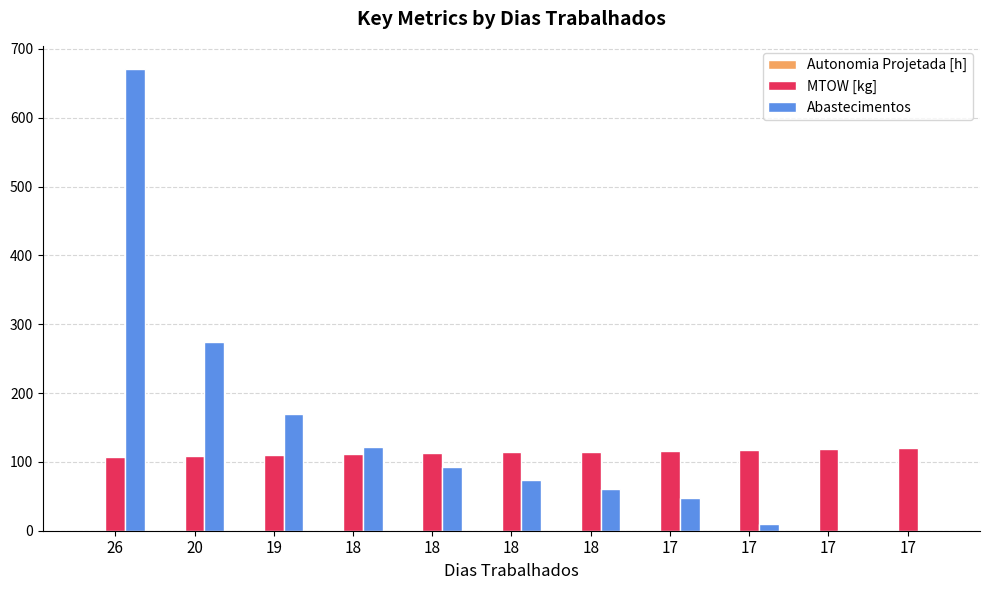

What is the highest value of the Autonomia Projetada [h] series?

1.6